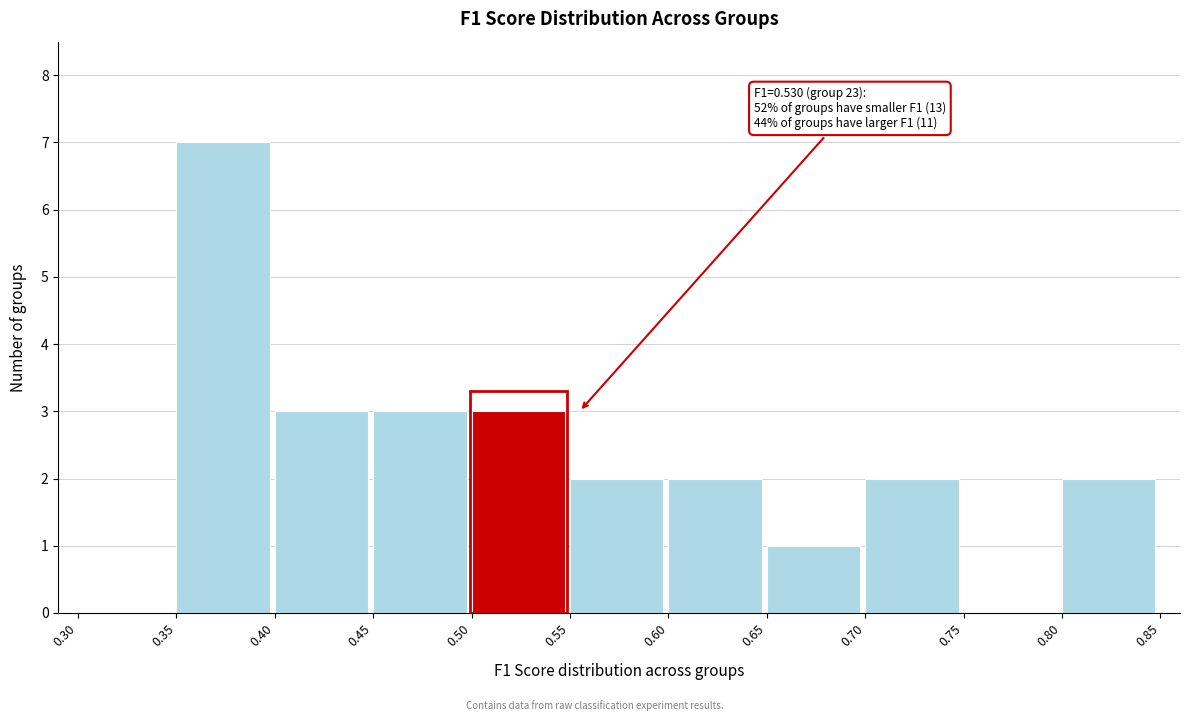

Which range on the x-axis has the tallest bar?

0.35 to 0.40